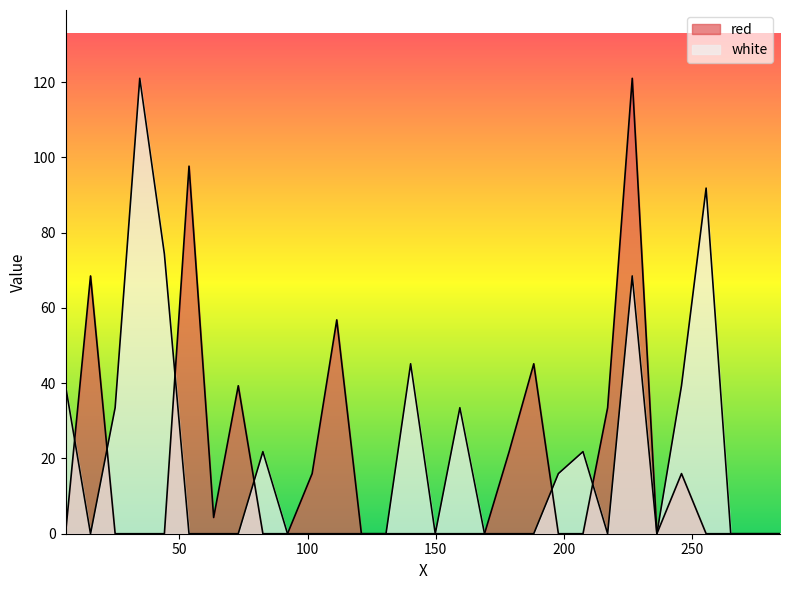

List the series in order of their peak value, highest first.

red, white